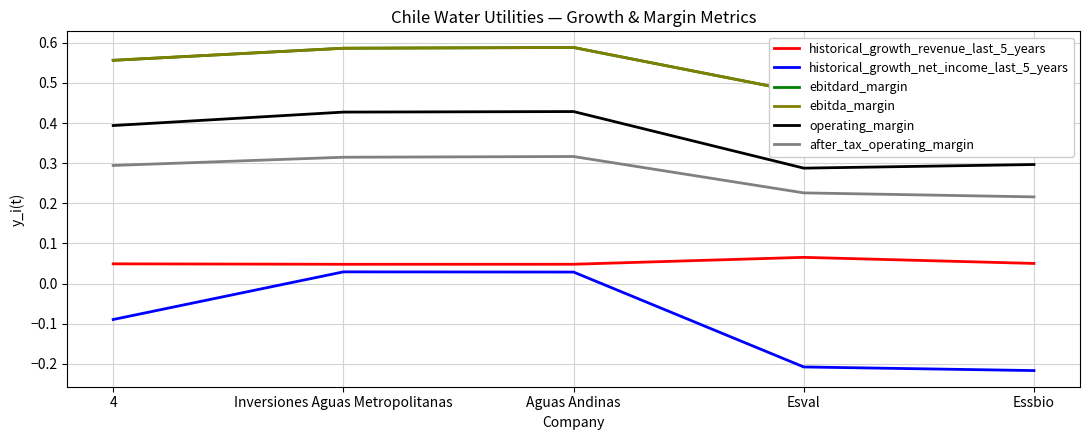

What position from the right is Inversiones Aguas Metropolitanas?

4